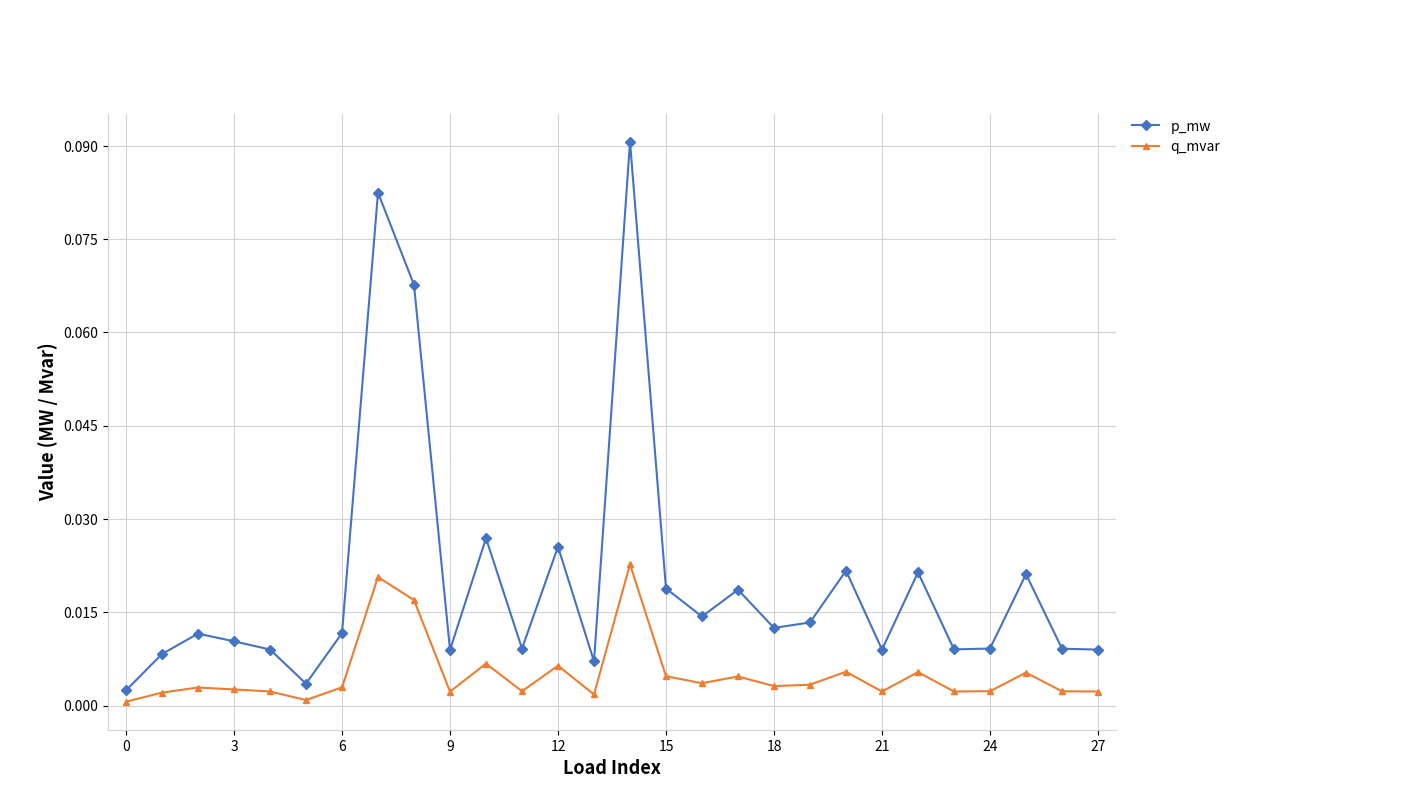

Which series has the widest spread of values?

p_mw